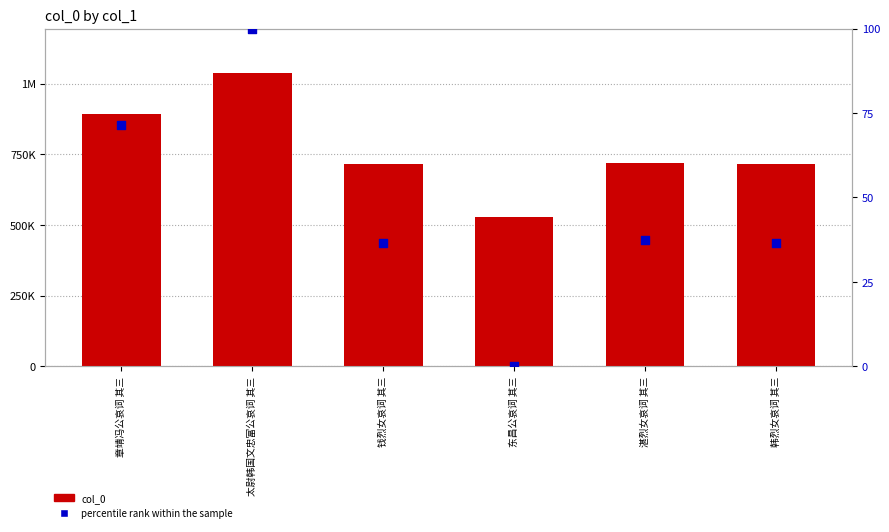

At which category is the sum across all series the highest?

太尉韩国文忠富公哀词 其三